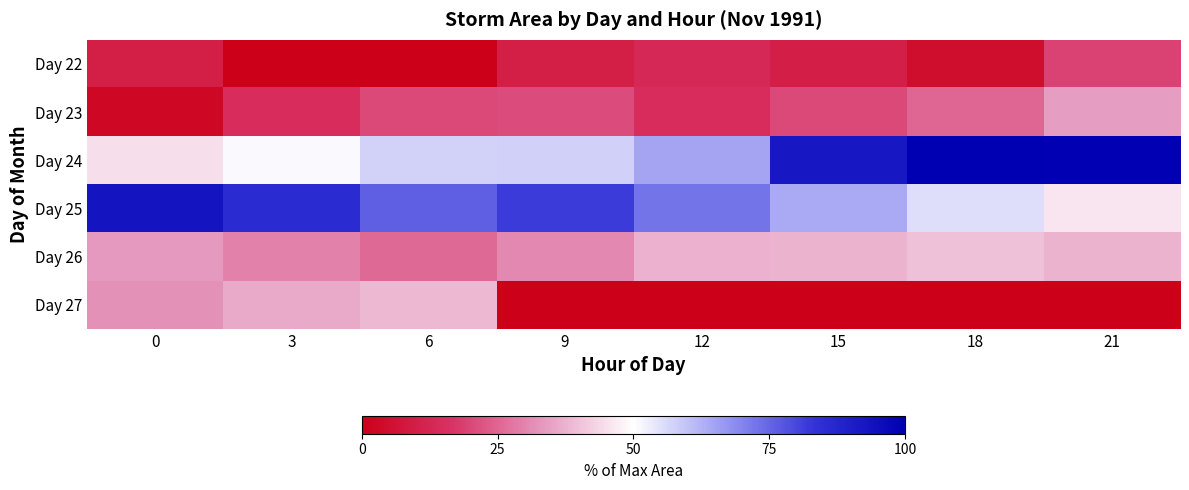

Rank the series by their maximum value, from highest to lowest.

Day 24, Day 25, Day 26, Day 27, Day 23, Day 22